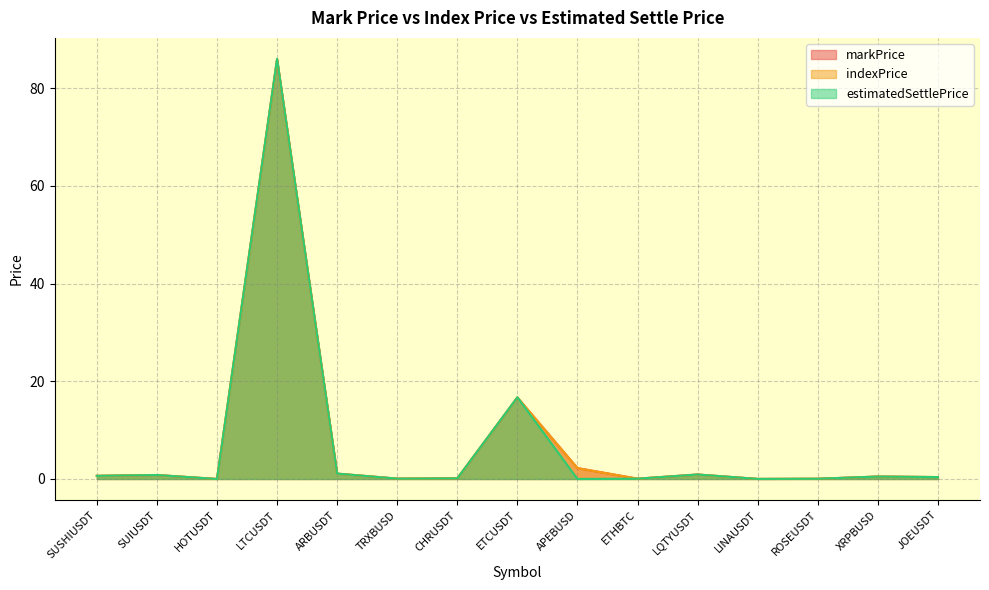

Between which two adjacent categories do markPrice and estimatedSettlePrice first intersect?

ARBUSDT and TRXBUSD